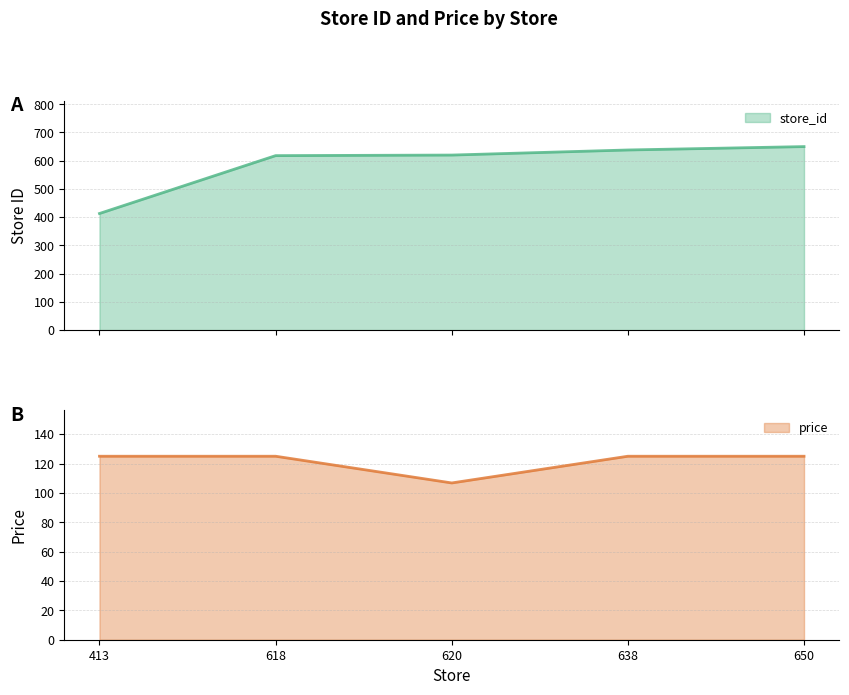

The price series shows 189.8 at 413. True or false?

False